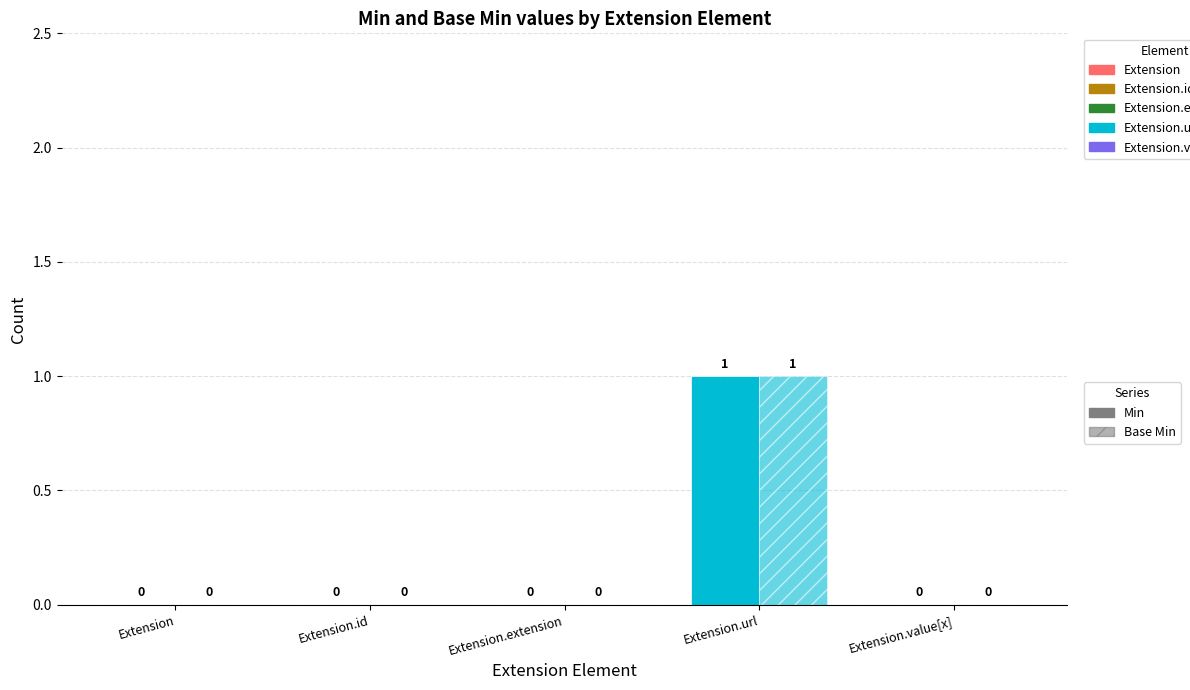

How many Min values are between 0 and 1?

5